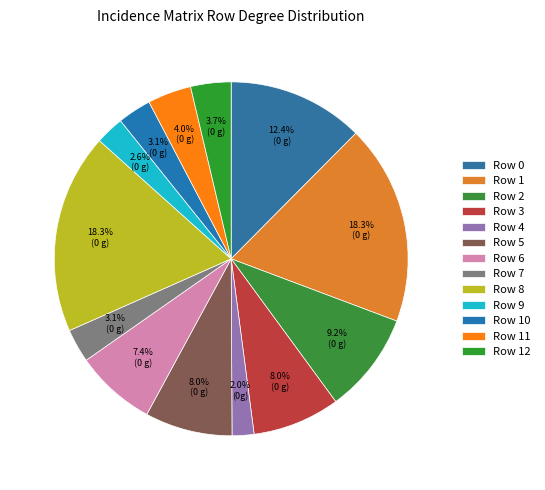

What is the largest slice in the pie chart?

Row 1